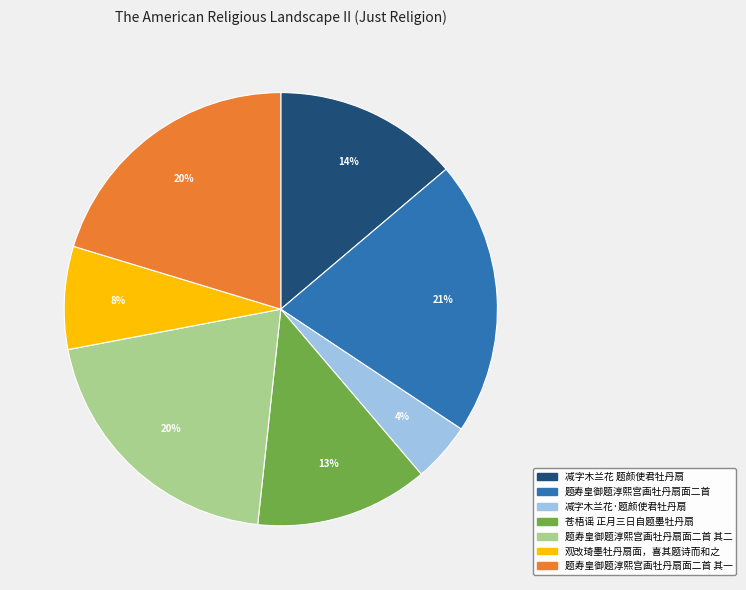

Rank the categories by value from highest to lowest.

题寿皇御题淳熙宫画牡丹扇面二首, 题寿皇御题淳熙宫画牡丹扇面二首 其二, 题寿皇御题淳熙宫画牡丹扇面二首 其一, 减字木兰花 题颜使君牡丹扇, 苍梧谣 正月三日自题墨牡丹扇, 观改琦墨牡丹扇面，喜其题诗而和之, 减字木兰花·题颜使君牡丹扇